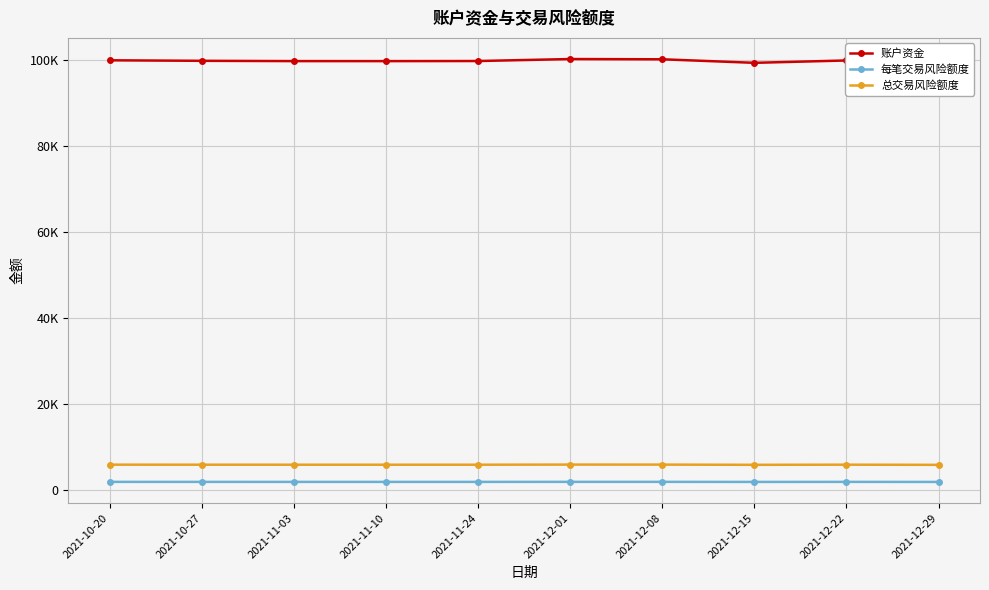

What is the minimum value shown in the chart?

1986.3